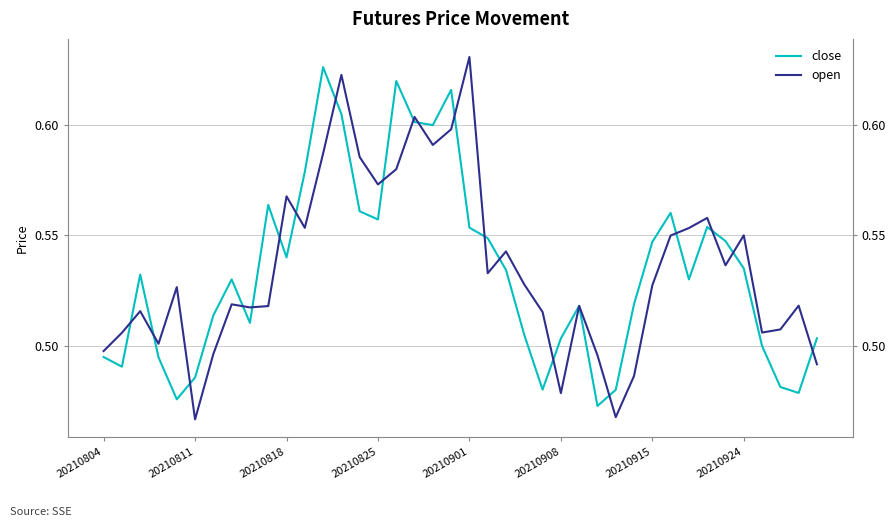

Reading left to right, transcribe all the data shown in this chart.

close: 0.5	0.5	0.5	0.5	0.5	0.5	0.5	0.5	0.5	0.6	0.5	0.6	0.6	0.6	0.6	0.6	0.6	0.6	0.6	0.6	0.6	0.5	0.5	0.5	0.5	0.5	0.5	0.5	0.5	0.5	0.5	0.6	0.5	0.6	0.5	0.5	0.5	0.5	0.5	0.5
open: 0.5	0.5	0.5	0.5	0.5	0.5	0.5	0.5	0.5	0.5	0.6	0.6	0.6	0.6	0.6	0.6	0.6	0.6	0.6	0.6	0.6	0.5	0.5	0.5	0.5	0.5	0.5	0.5	0.5	0.5	0.5	0.5	0.6	0.6	0.5	0.6	0.5	0.5	0.5	0.5